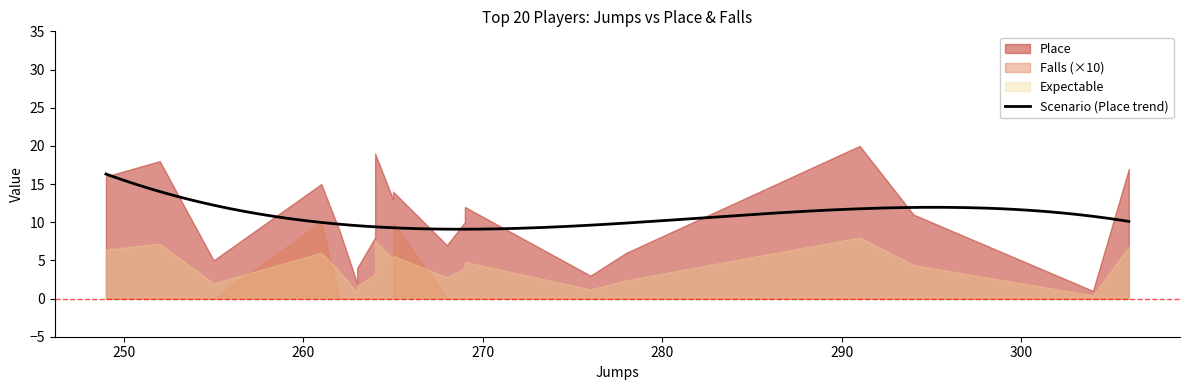

Which series has the largest total across all categories?

Place